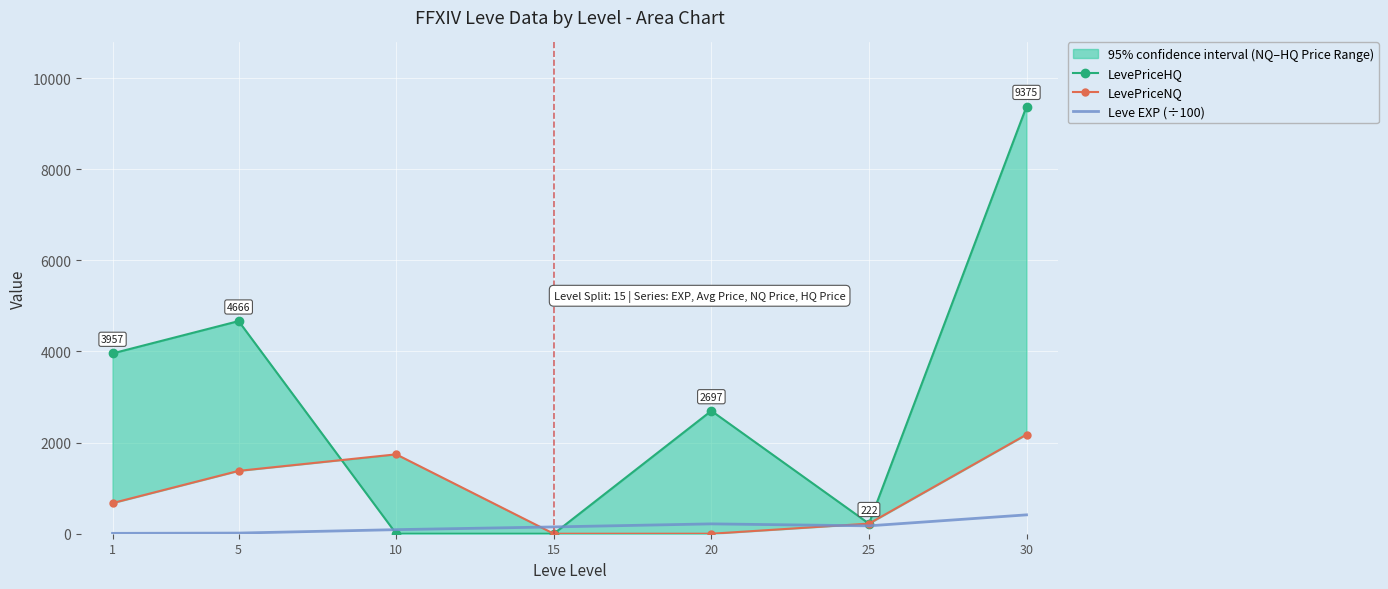

Reading left to right, list all the values displayed in this chart.

LevePriceHQ: 3957.1	4666.3	0.0	0.0	2697.0	221.7	9375.0
LevePriceNQ: 672.4	1379.2	1742.0	0.0	0.0	221.7	2176.3
Leve EXP (÷100): 8.0	14.2	89.3	149.2	216.0	173.1	414.1